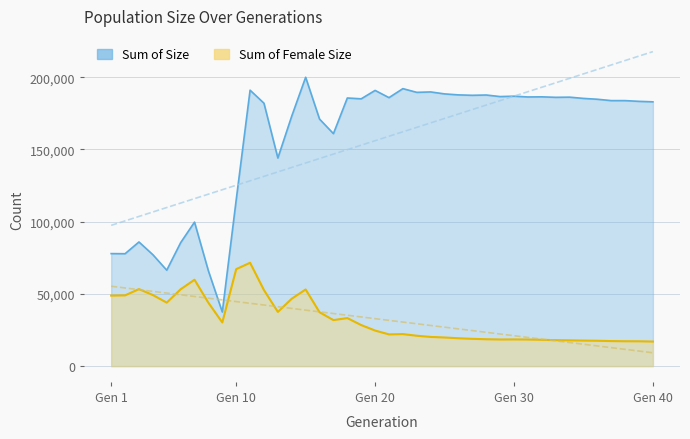

List the series in order of their overall mean, highest first.

size, female_size